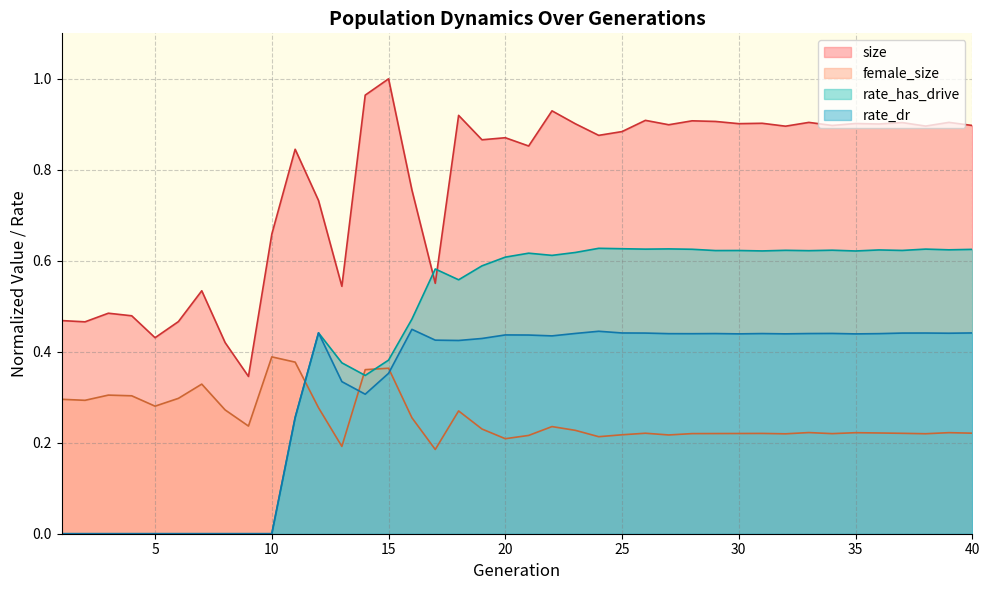

At which category does rate_has_drive reach its first local peak?

12